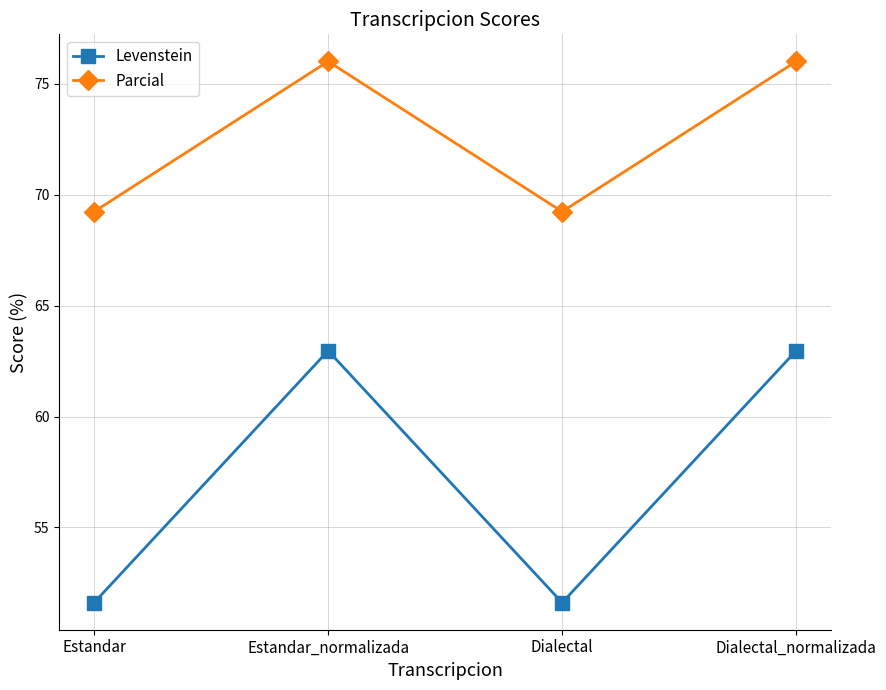

How many interior local valleys does the Parcial series have?

1